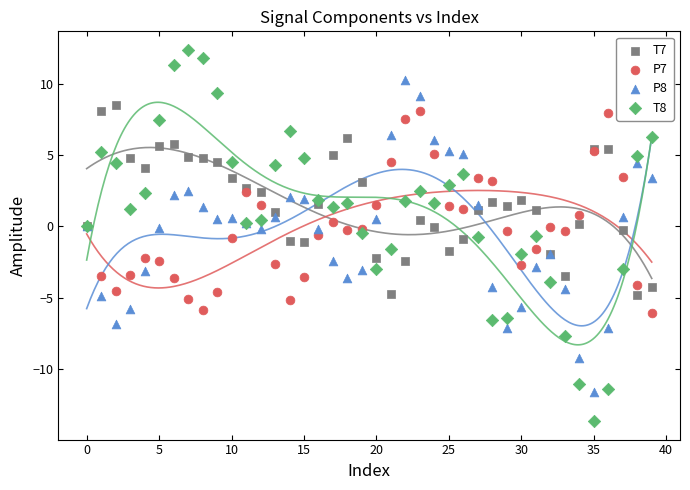

Which series contains the lowest Y value?

T8